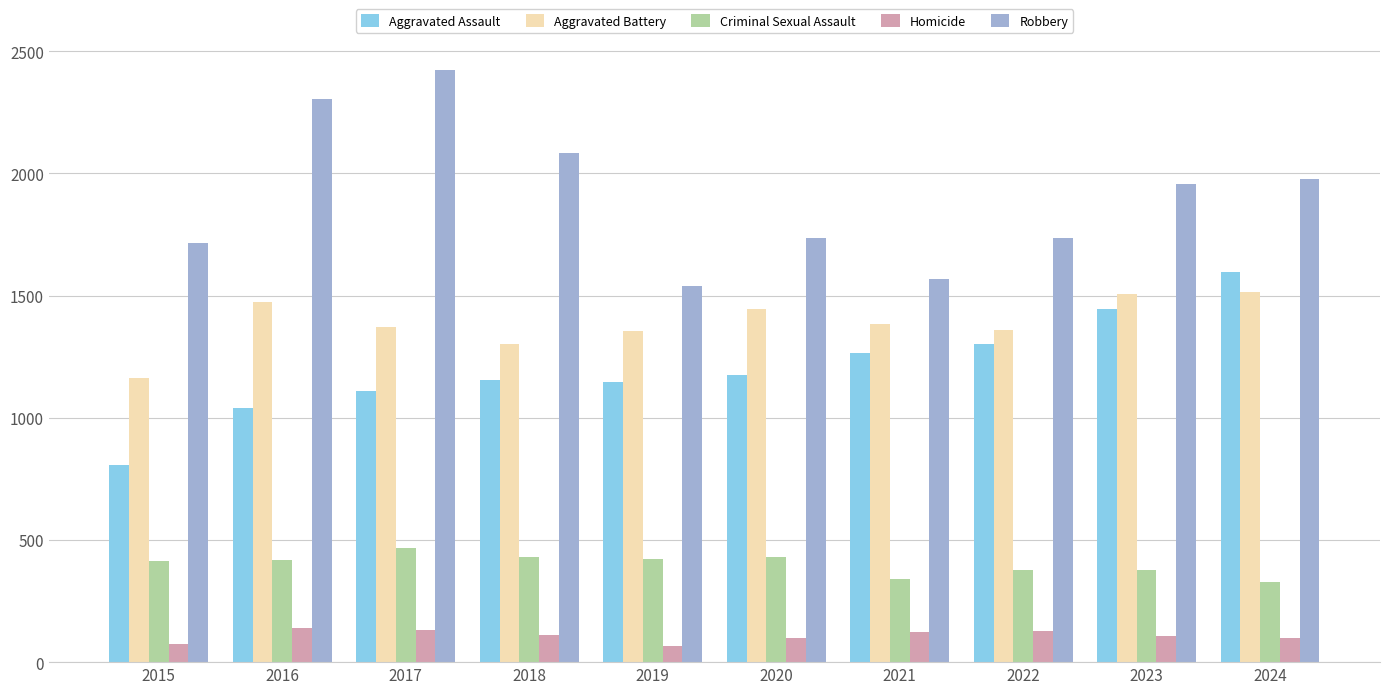

Which series has the largest range (max minus min)?

Robbery